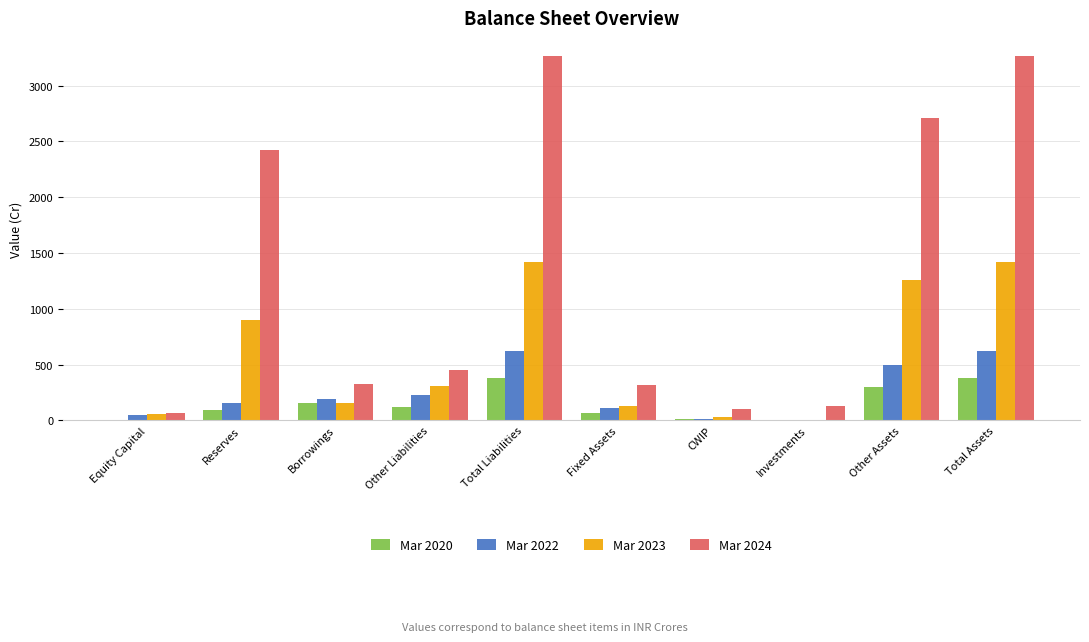

What is the sum of the Mar 2022 values at Total Liabilities and Total Assets?

1244